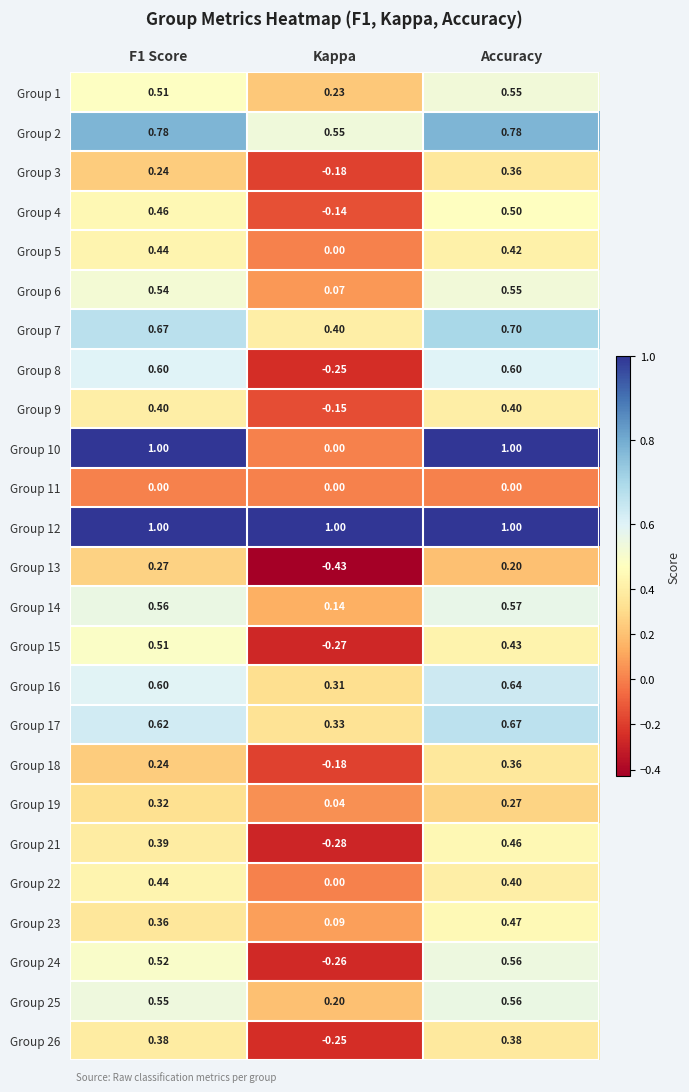

At which label is Group 9 closest to 0?

Kappa